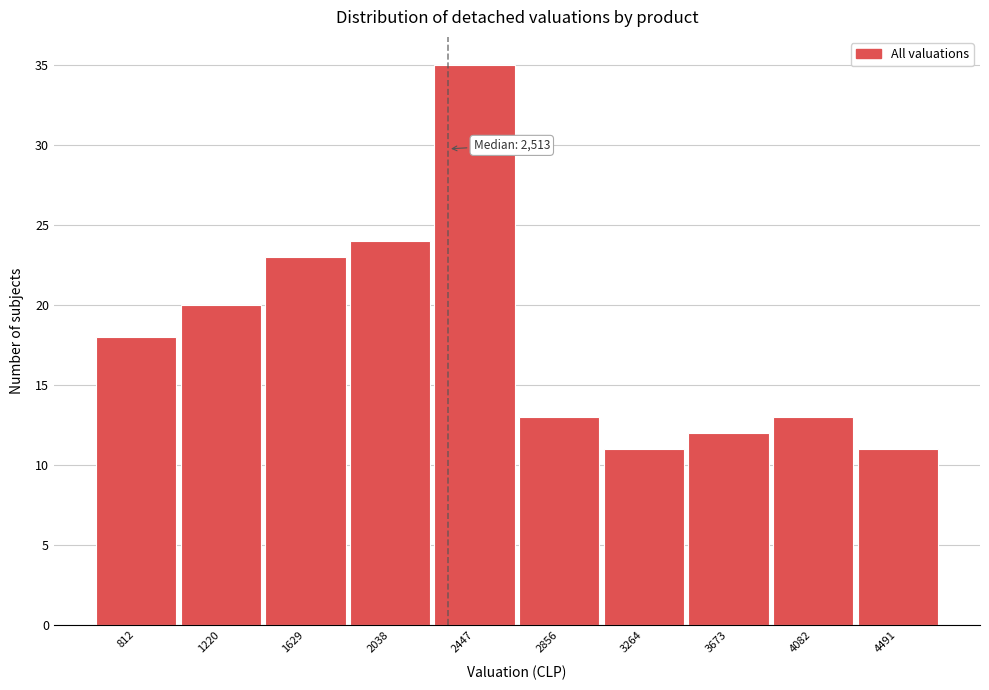

Reading left to right, extract all data points from this chart.

18	20	23	24	35	13	11	12	13	11